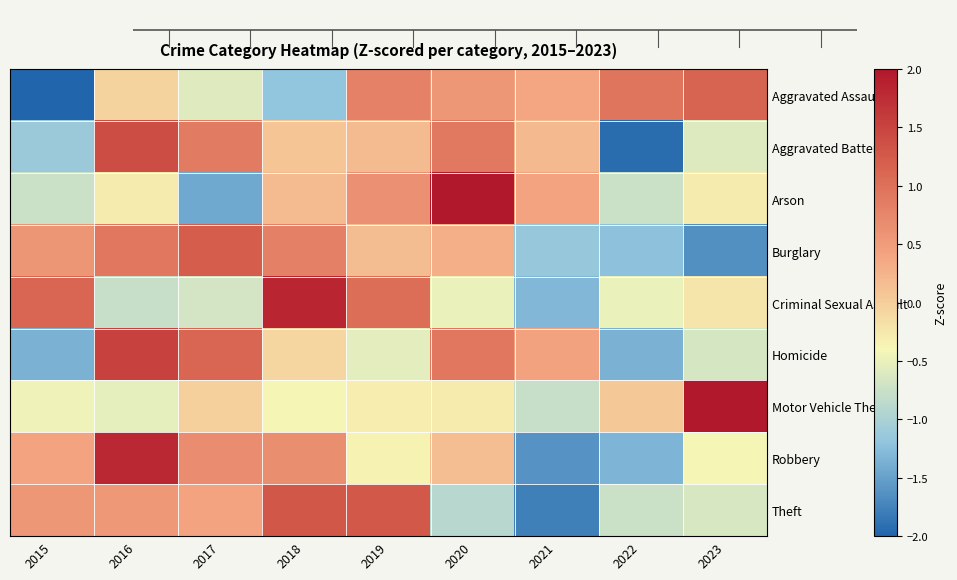

At how many categories does at least one series exceed 1?

7